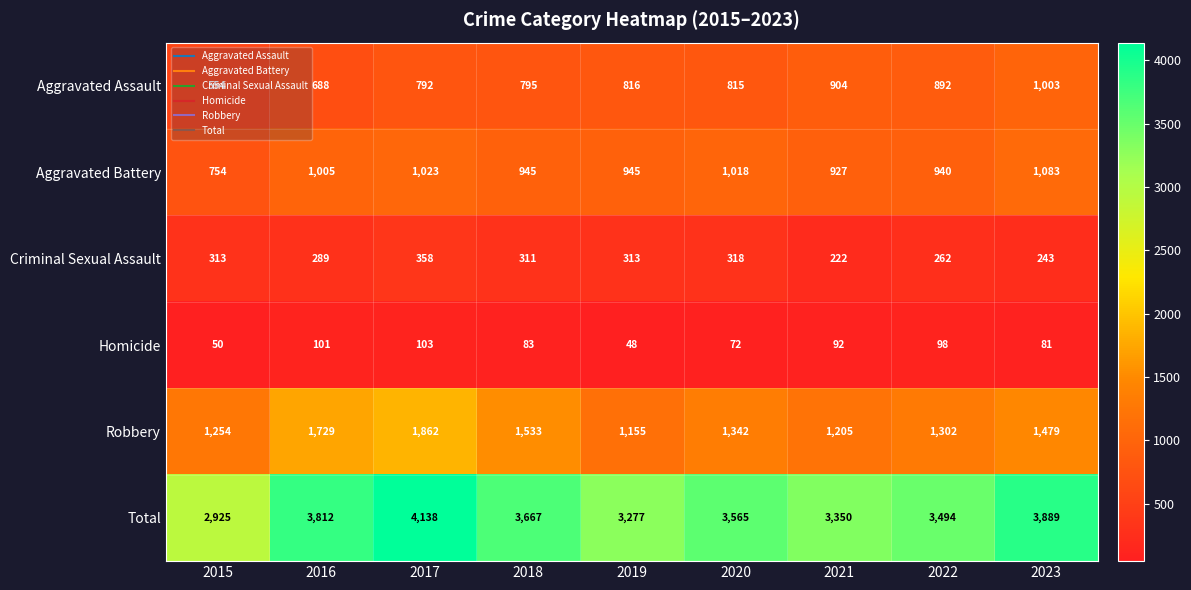

List the series in order of their peak value, highest first.

Total, Robbery, Aggravated Battery, Aggravated Assault, Criminal Sexual Assault, Homicide